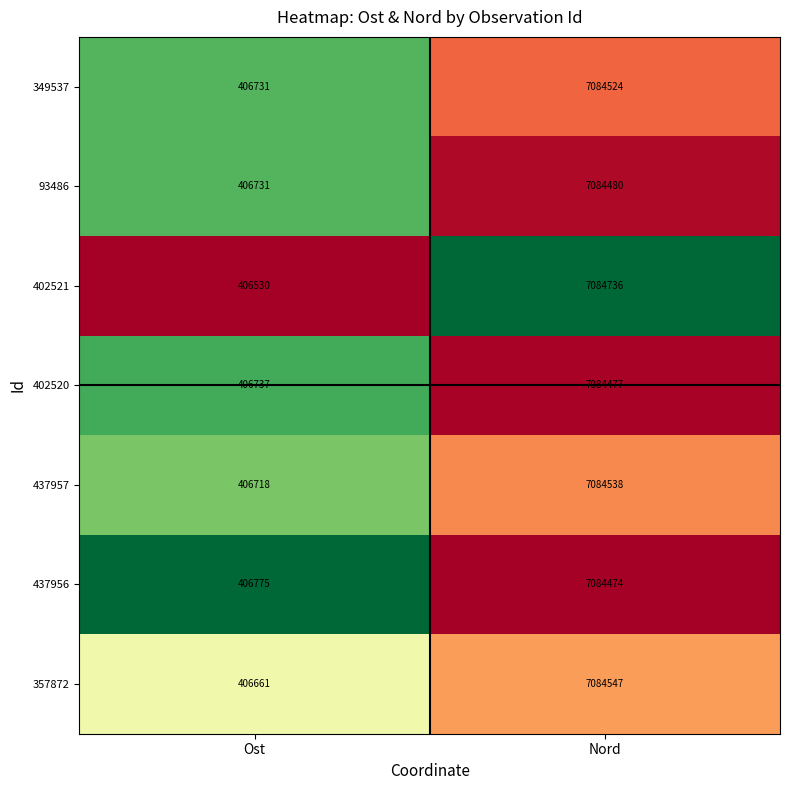

How many categories are shown in the chart?

2